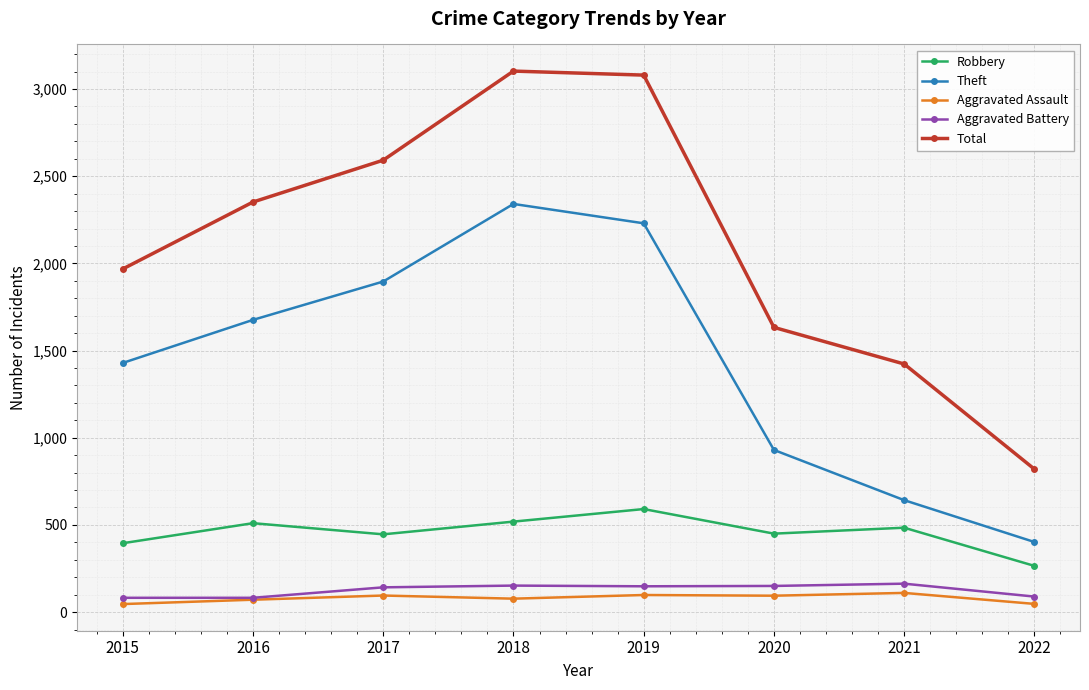

At how many categories does at least one series exceed 2864?

2